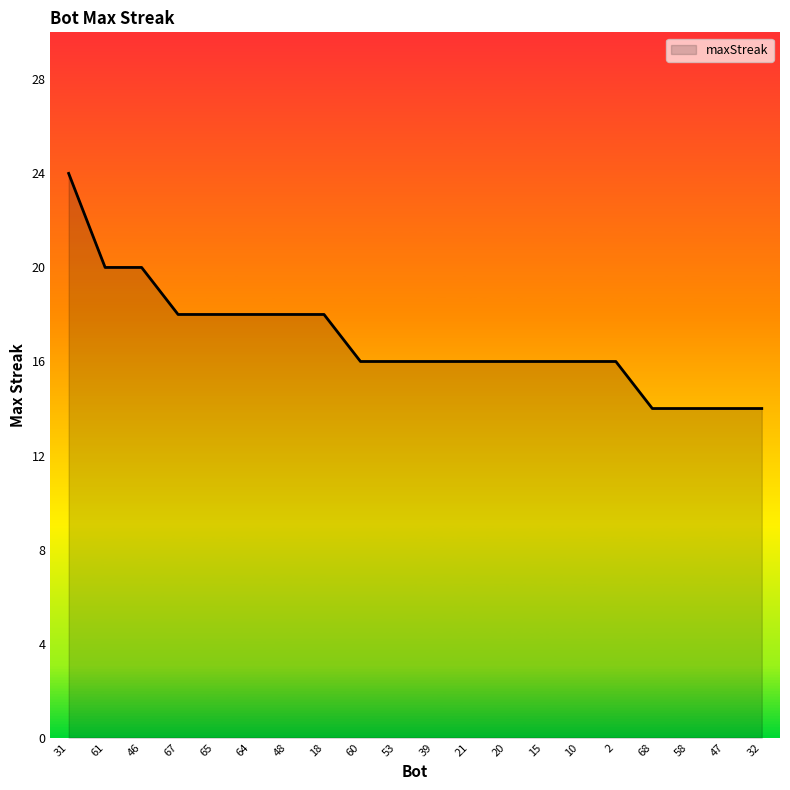

Approximately how many times larger is the value at 31 compared to 18?

1.3